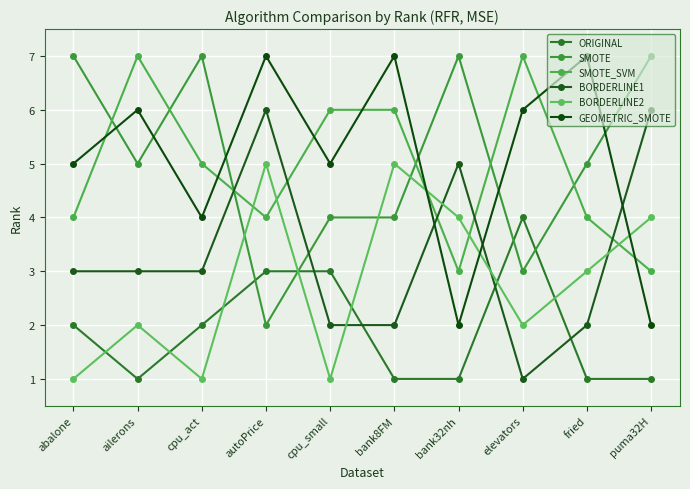

Reading left to right, transcribe all the data shown in this chart.

ORIGINAL: abalone=2	ailerons=1	cpu_act=2	autoPrice=3	cpu_small=3	bank8FM=1	bank32nh=1	elevators=4	fried=1	puma32H=1
SMOTE: abalone=7	ailerons=5	cpu_act=7	autoPrice=2	cpu_small=4	bank8FM=4	bank32nh=7	elevators=3	fried=5	puma32H=7
SMOTE_SVM: abalone=4	ailerons=7	cpu_act=5	autoPrice=4	cpu_small=6	bank8FM=6	bank32nh=3	elevators=7	fried=4	puma32H=3
BORDERLINE1: abalone=3	ailerons=3	cpu_act=3	autoPrice=6	cpu_small=2	bank8FM=2	bank32nh=5	elevators=1	fried=2	puma32H=6
BORDERLINE2: abalone=1	ailerons=2	cpu_act=1	autoPrice=5	cpu_small=1	bank8FM=5	bank32nh=4	elevators=2	fried=3	puma32H=4
GEOMETRIC_SMOTE: abalone=5	ailerons=6	cpu_act=4	autoPrice=7	cpu_small=5	bank8FM=7	bank32nh=2	elevators=6	fried=7	puma32H=2